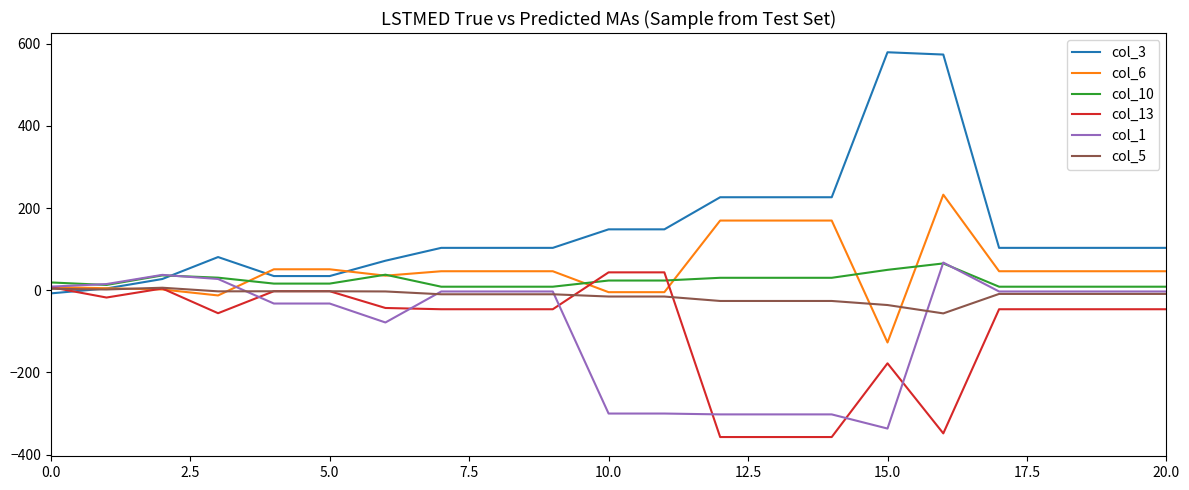

Which series ends up on top after the final intersection of col_1 and col_3?

col_3